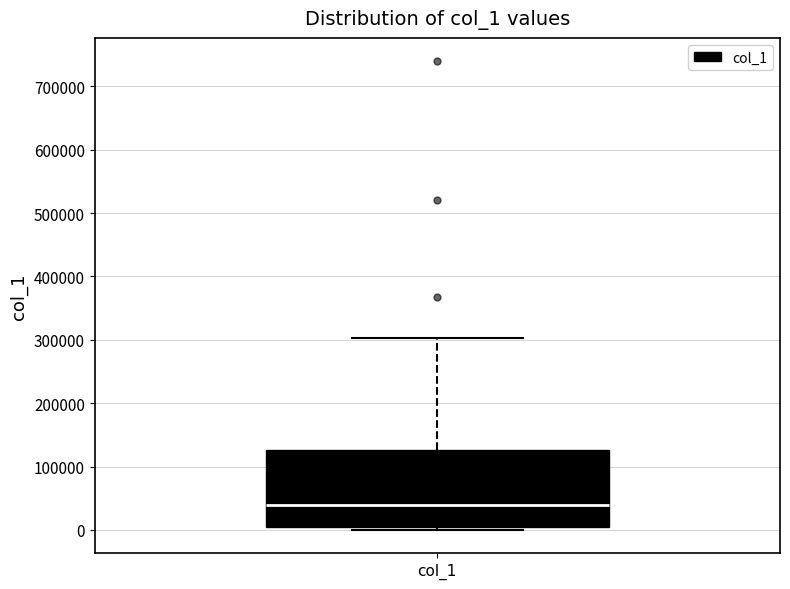

Where is the upper edge of the box for col_1 on the y-axis? The values are not printed on the chart, so give them approximately, as read against the axis.

130000